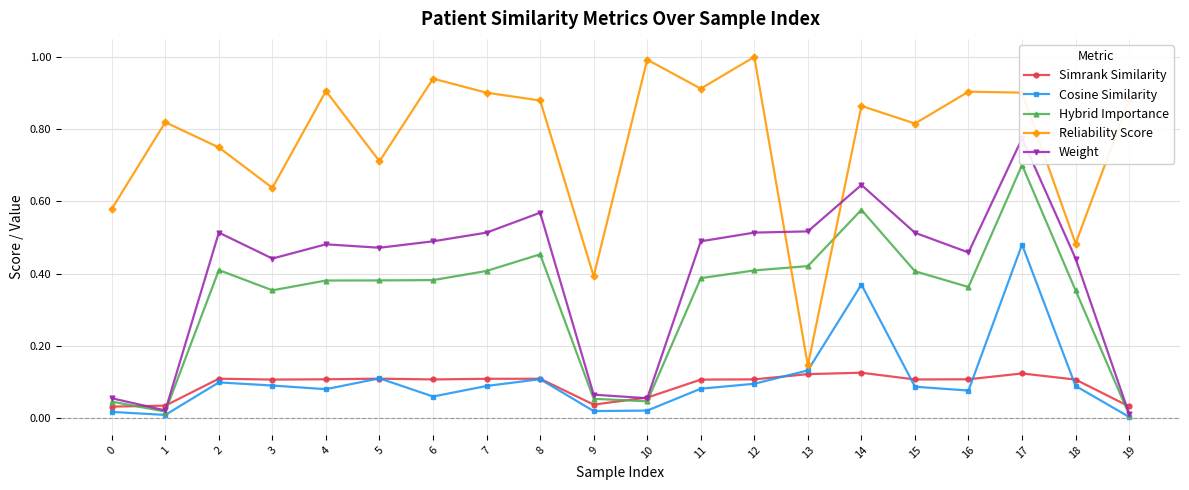

Which series has the largest total across all categories?

Reliability Score